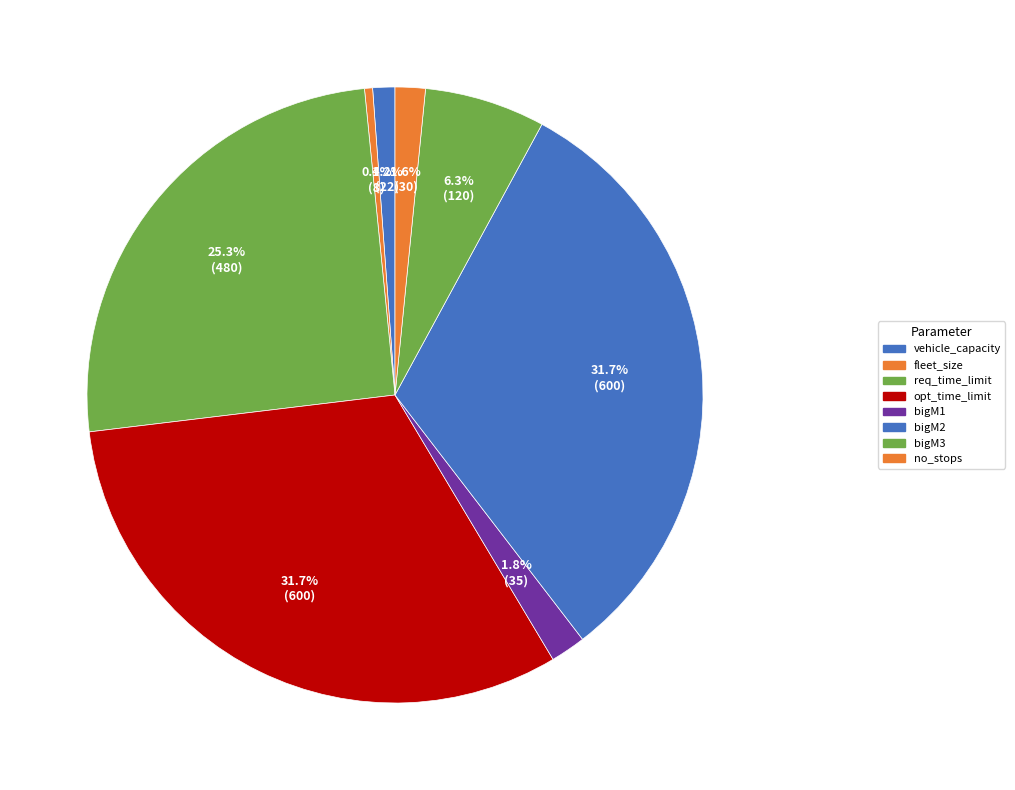

Count the number of slices in the pie.

8